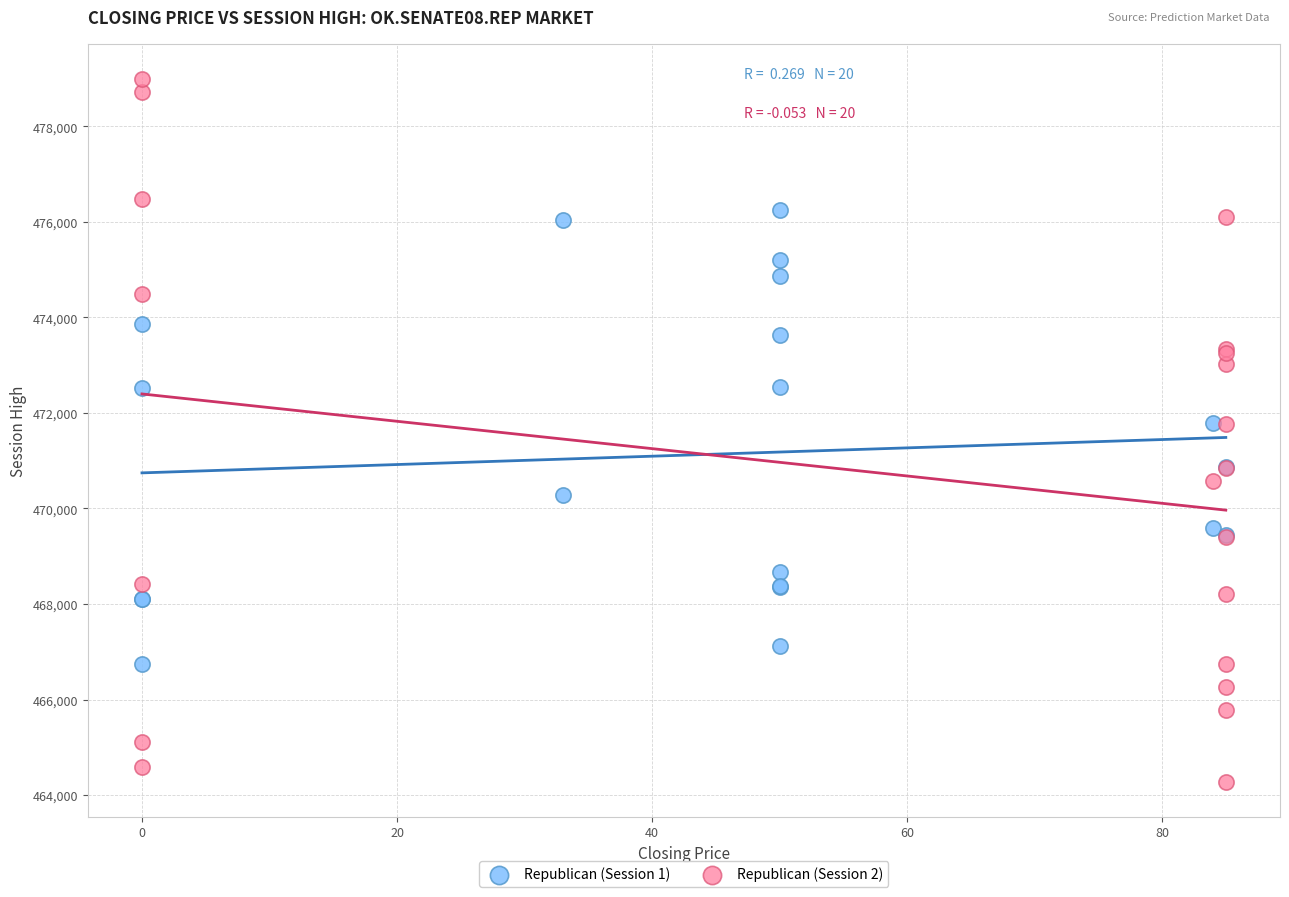

Which series has the largest Y range (max minus min)?

Republican (Session 2)